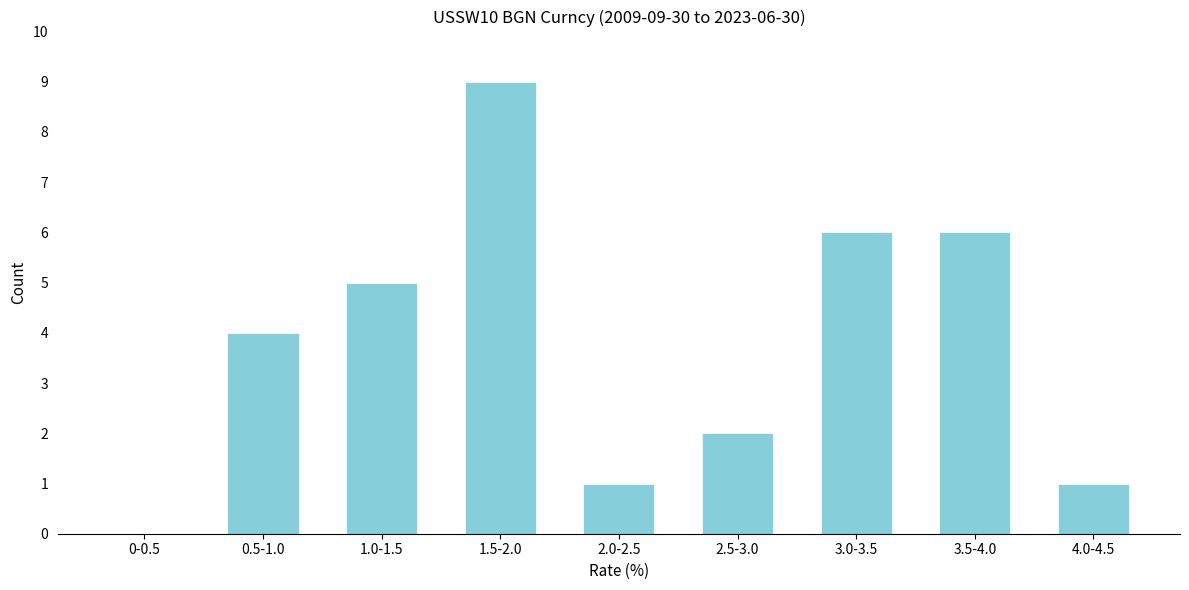

Reading right to left, extract all data points from this chart.

4.0-4.5=1	3.5-4.0=6	3.0-3.5=6	2.5-3.0=2	2.0-2.5=1	1.5-2.0=9	1.0-1.5=5	0.5-1.0=4	0-0.5=0